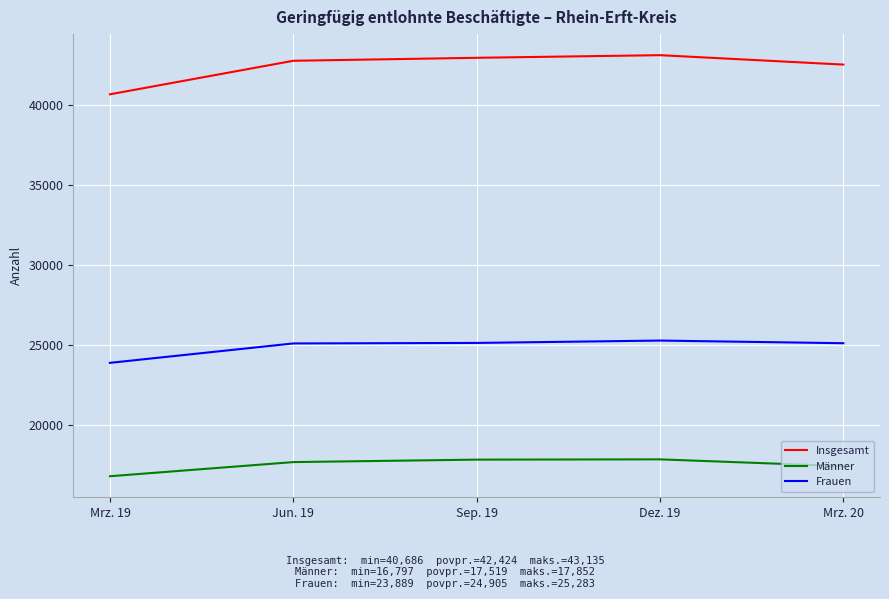

Which series has the widest spread of values?

Insgesamt